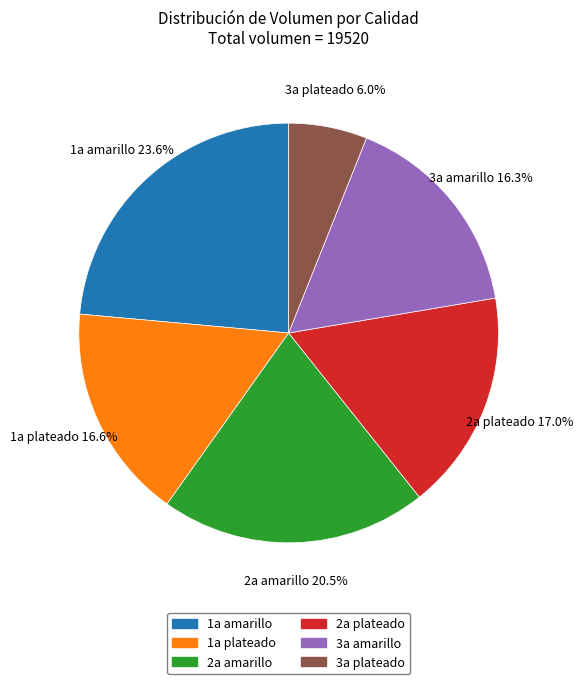

Between 3a plateado and 1a amarillo, which is larger?

1a amarillo